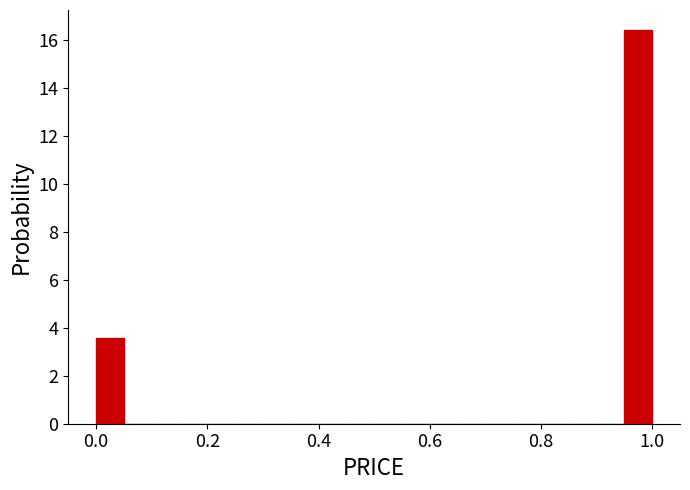

Around what value on the x-axis is the tallest bar? Give the approximate position of its centre, as read against the axis.

0.98